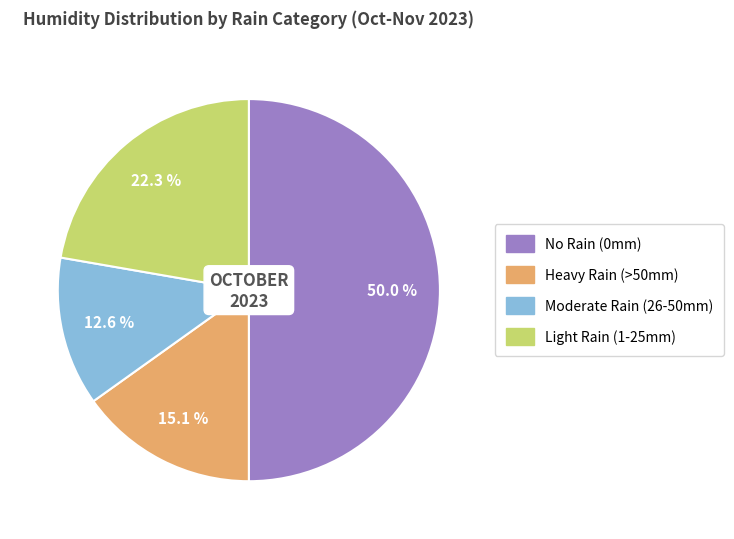

Is Heavy Rain (>50mm) the majority of the pie?

No